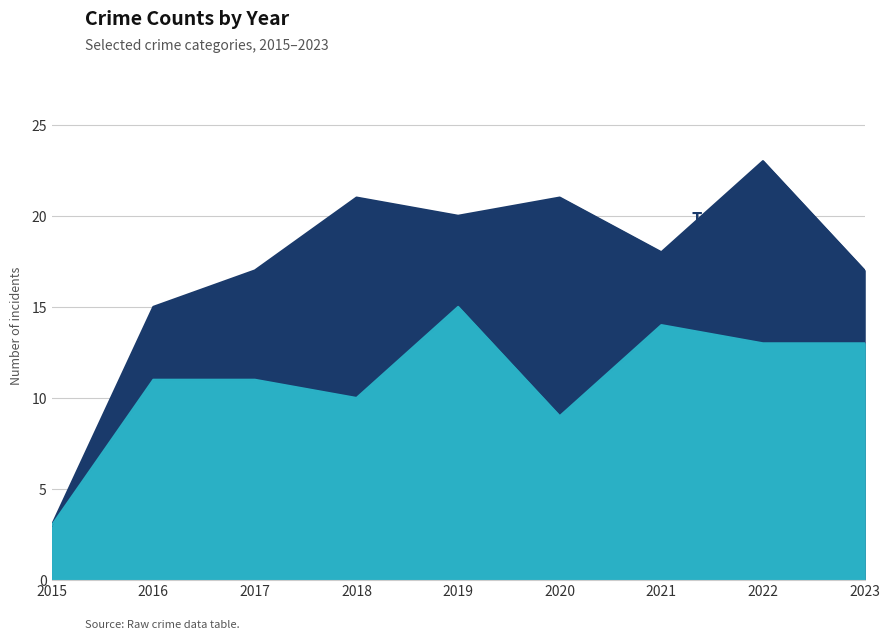

True or false: Robbery and Total cross at least once.

False